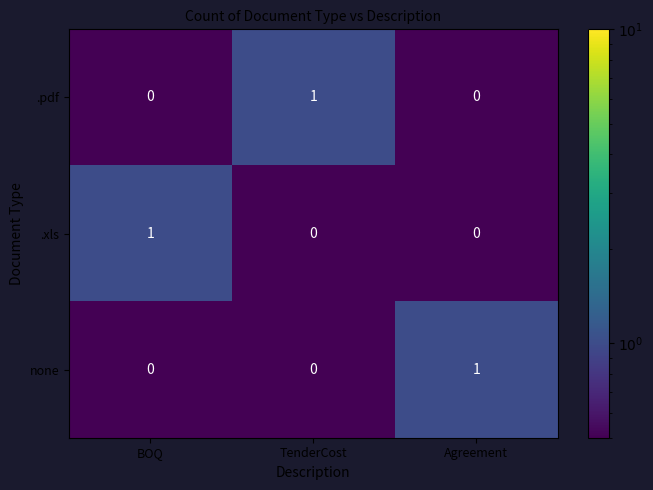

Reading left to right, what are all the values shown in this chart?

.pdf: BOQ=0	TenderCost=1	Agreement=0
.xls: BOQ=1	TenderCost=0	Agreement=0
none: BOQ=0	TenderCost=0	Agreement=1